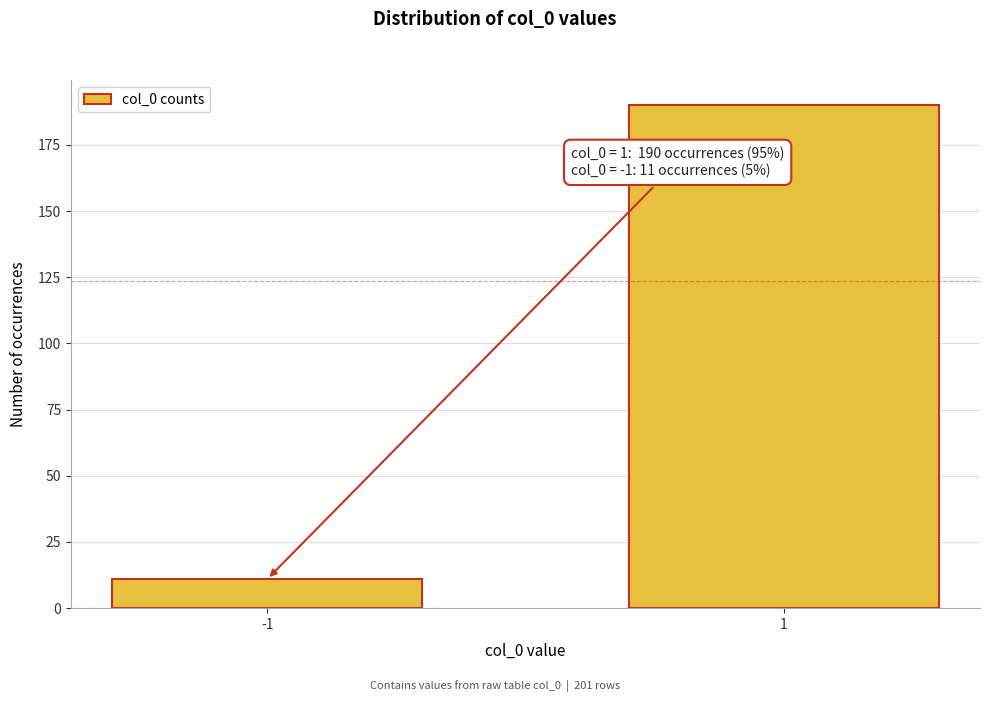

Reading left to right, transcribe all the data shown in this chart.

-1=11	1=190